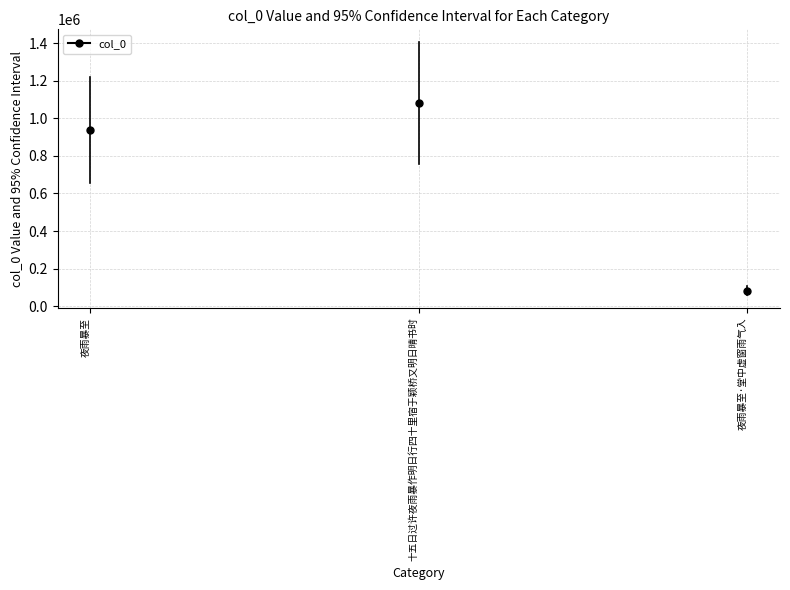

Count the number of categories in the chart.

3